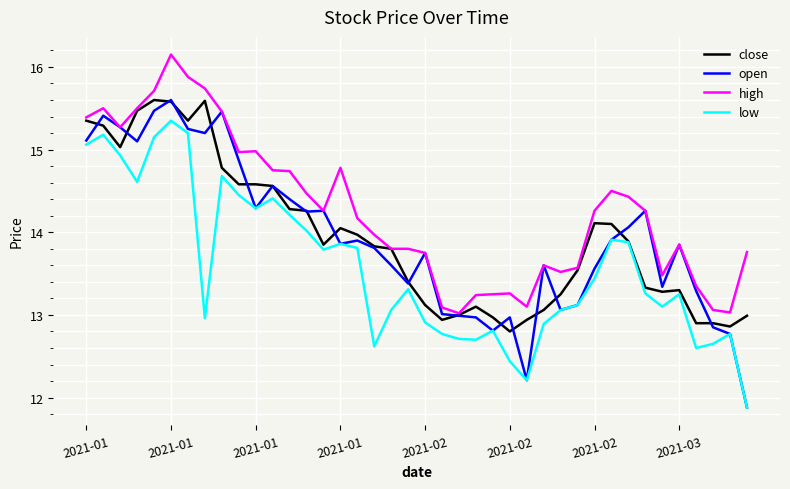

Which series has the largest total across all categories?

high